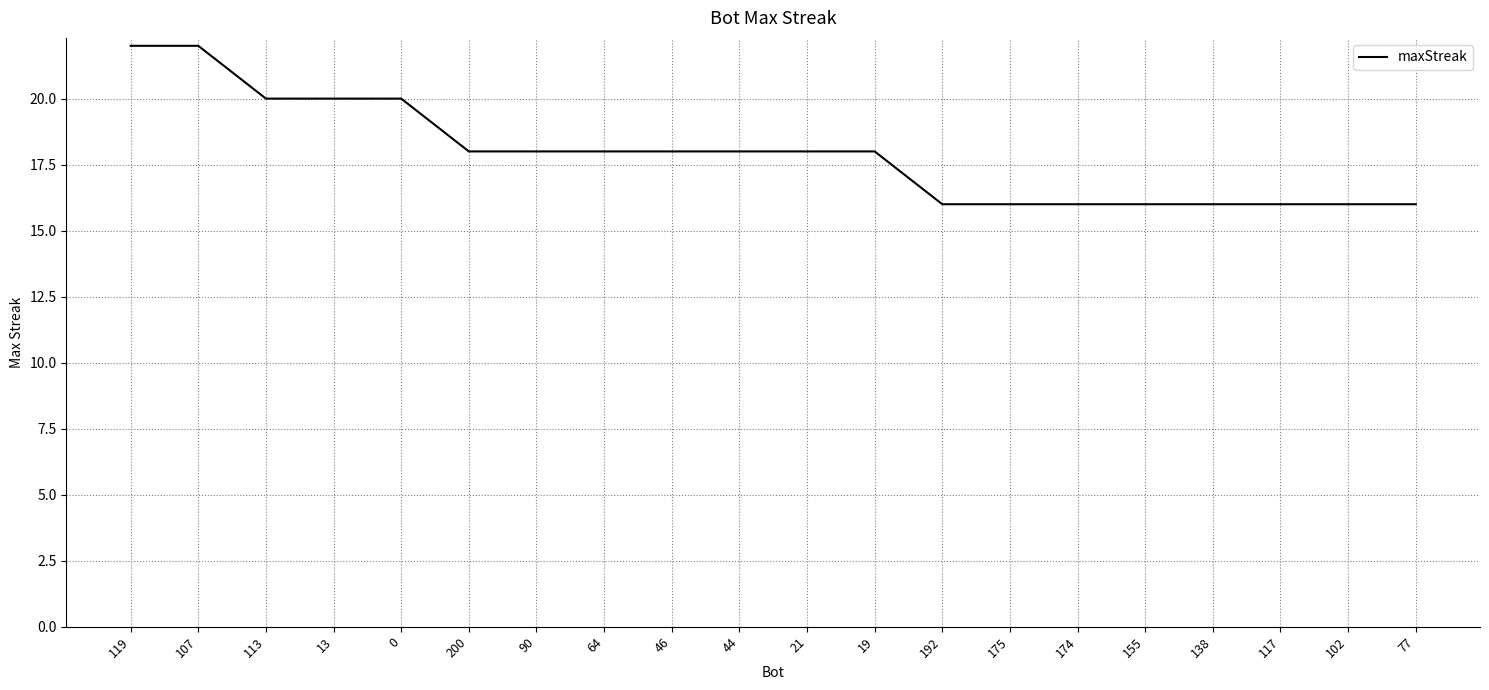

What is the sum of all values?

358